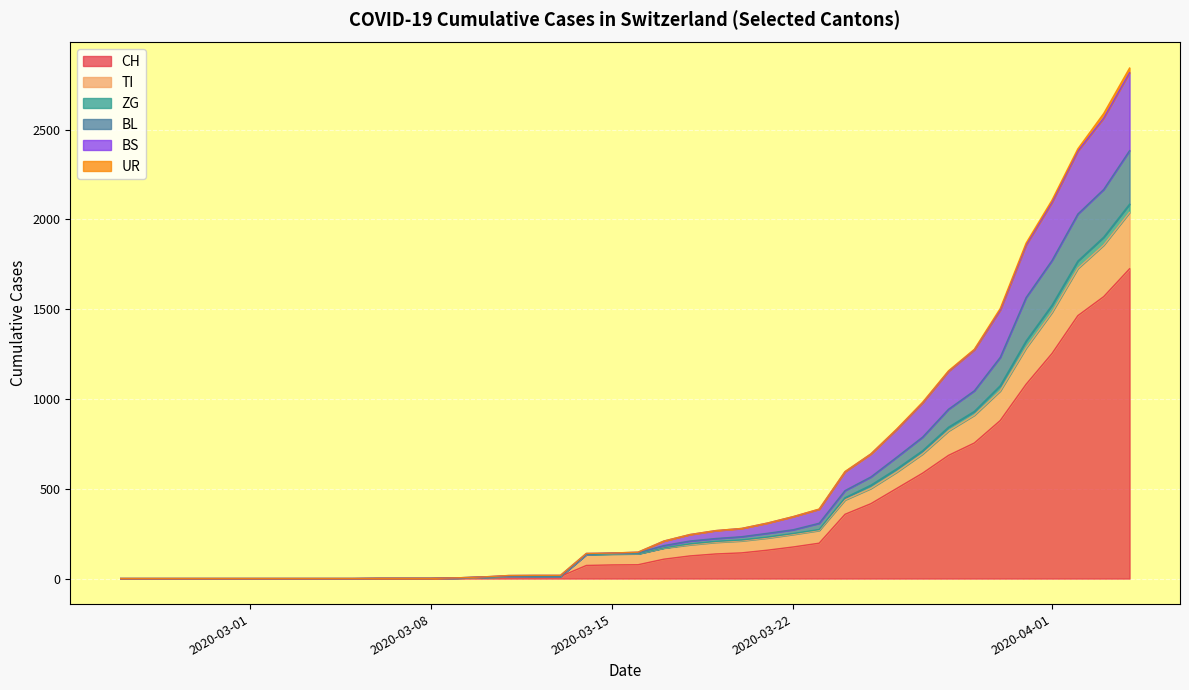

What is the maximum value for CH?

1725